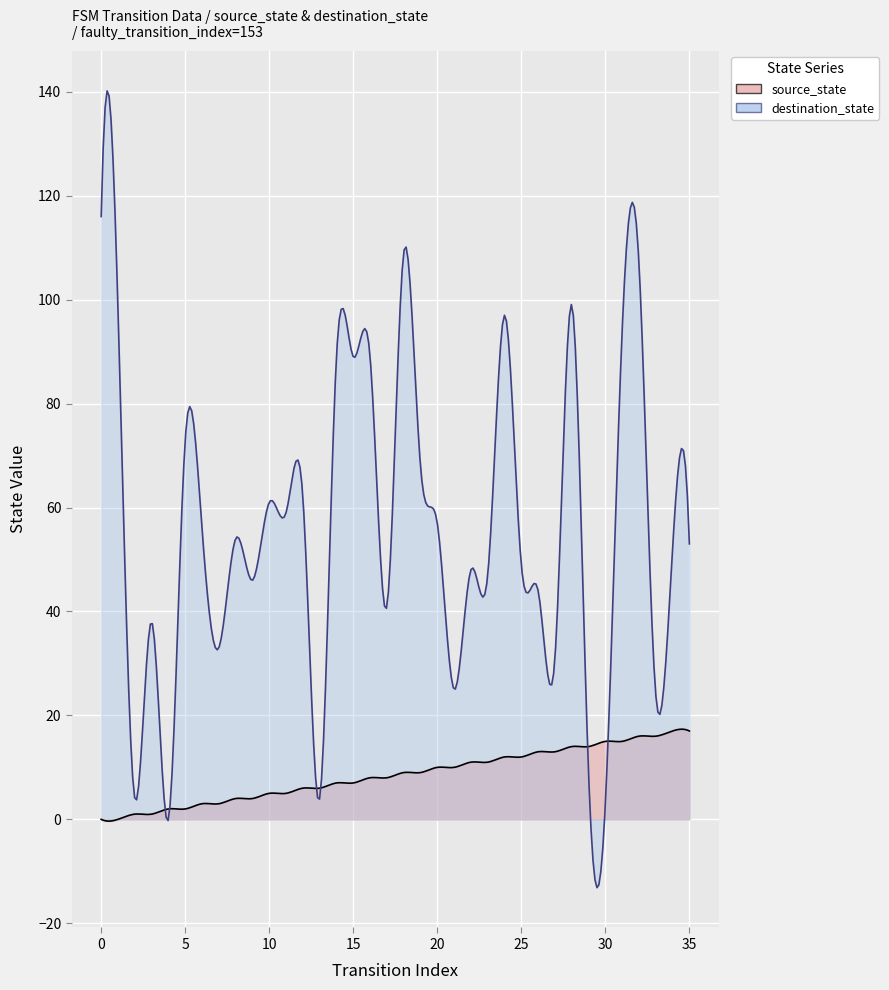

Between 34 and 8, which is larger?

34